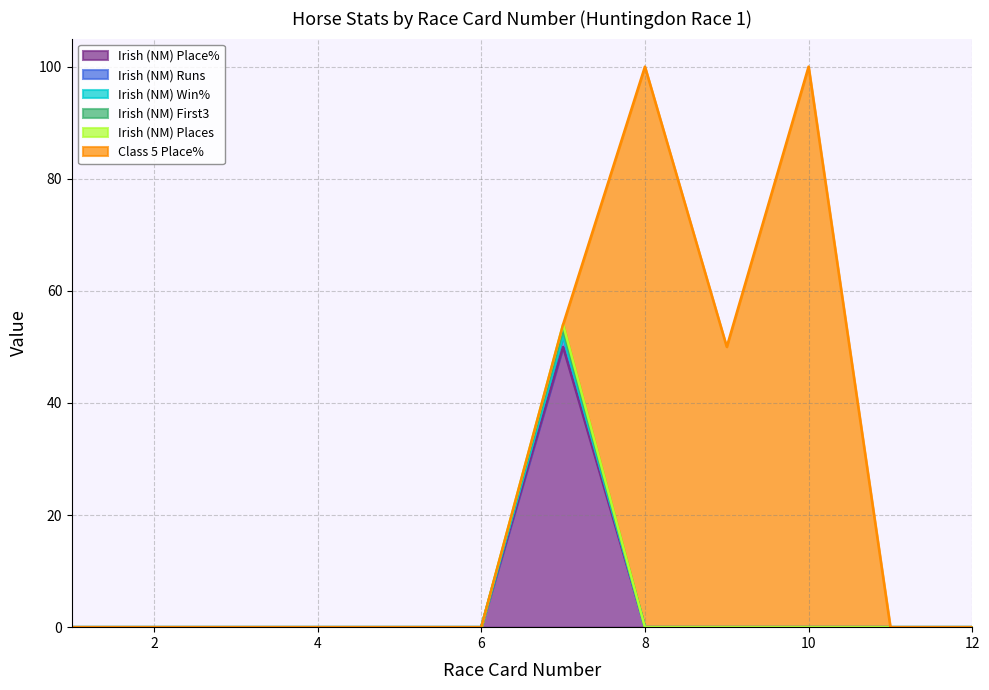

Between 12 and 11, which is larger?

12